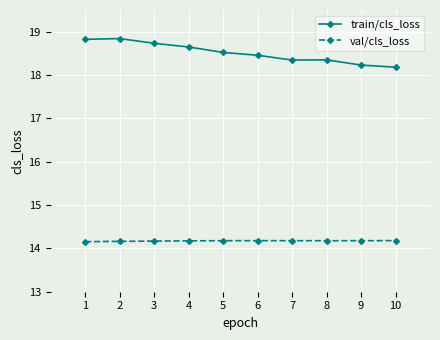

What is the average value of the train/cls_loss series?

18.5